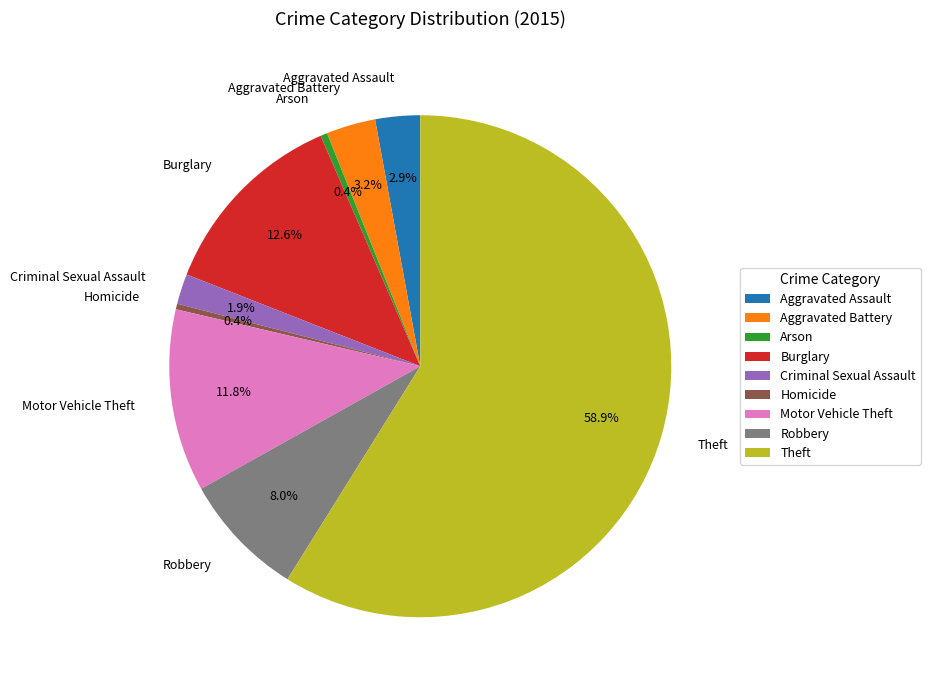

To the nearest percent, what portion does Burglary represent?

13%